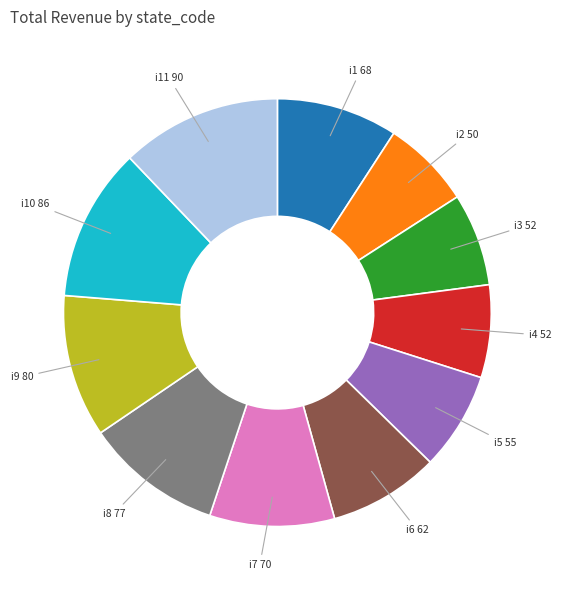

Is there a majority slice in this chart?

No